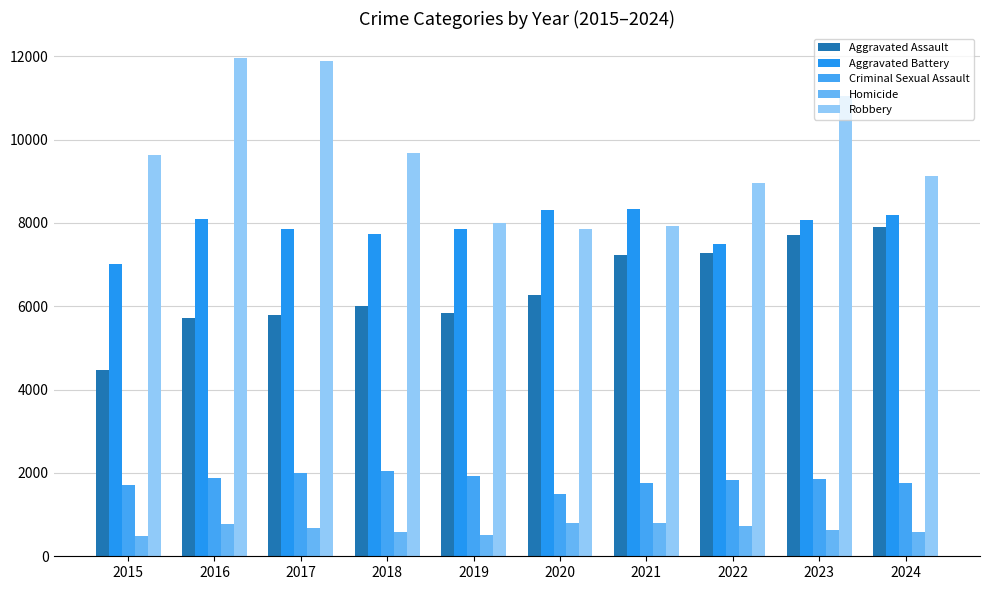

What is the total value across all series at 2021?

26069